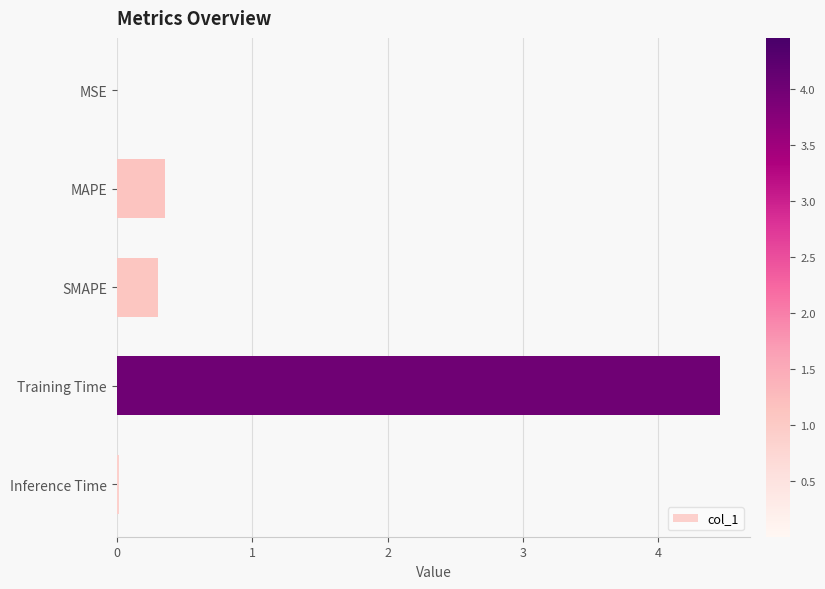

Which has a higher value, MAPE or Inference Time?

MAPE